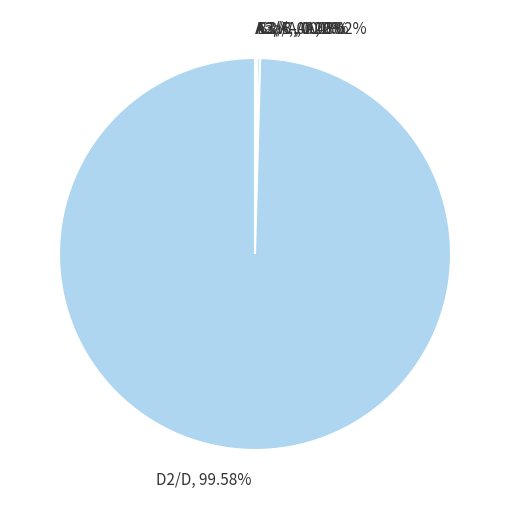

Is there a majority slice in this chart?

Yes